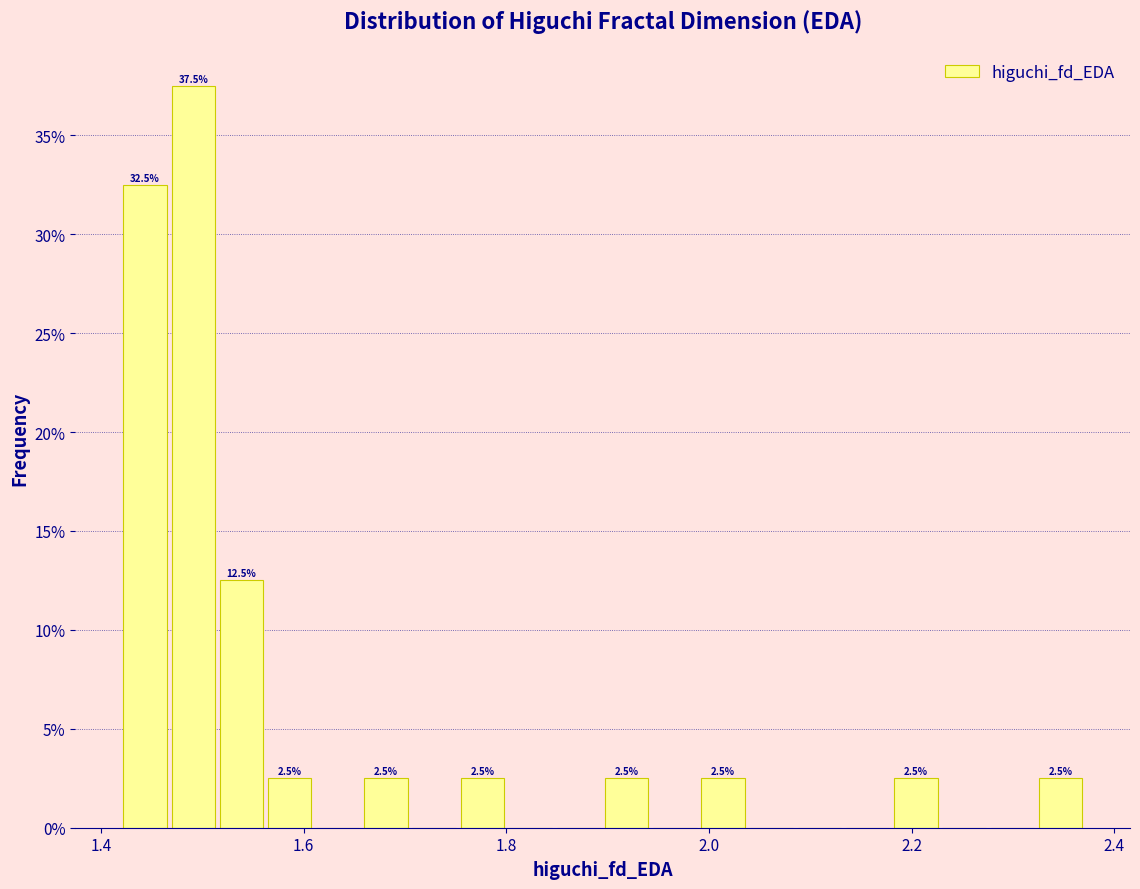

Read against the x-axis, roughly where is the centre of the tallest bar?

1.50